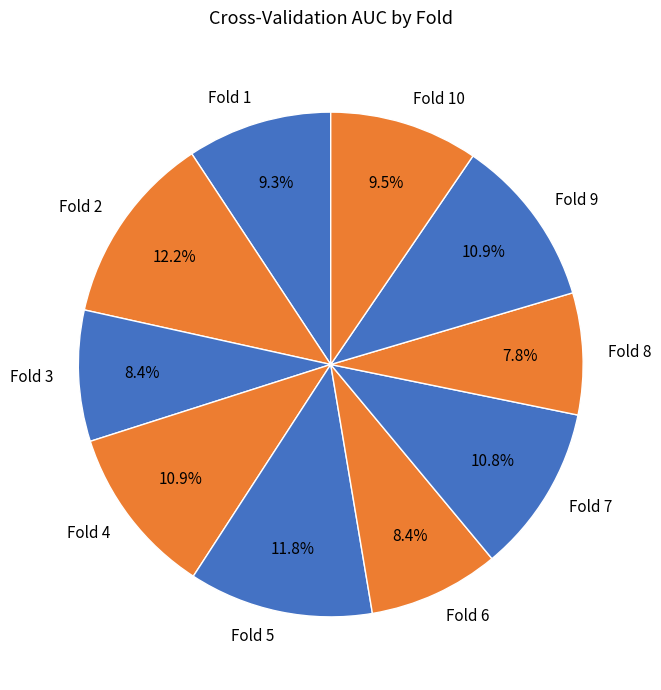

Is the sum of Fold 10 and Fold 2 greater than half?

No